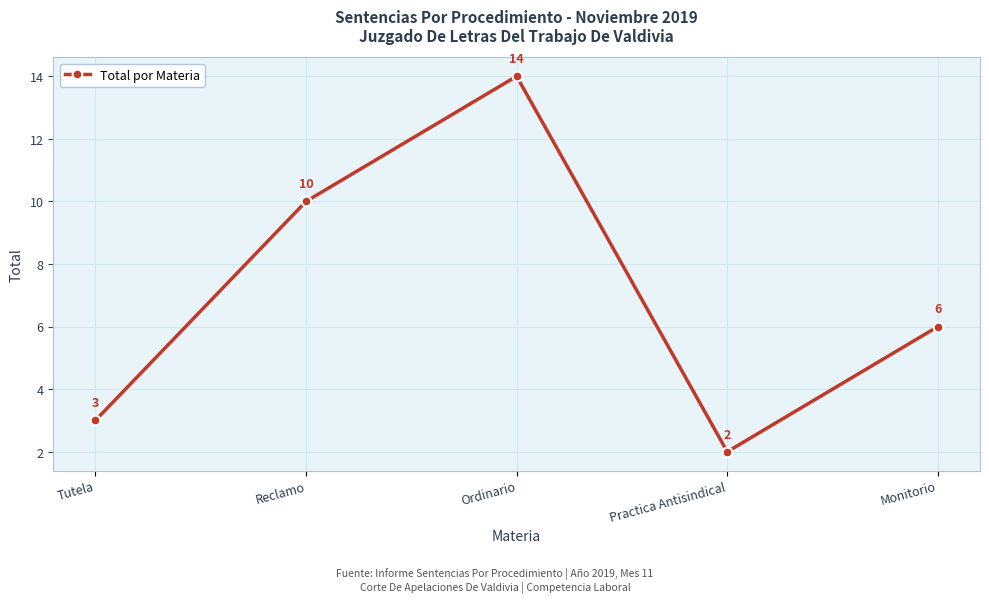

What is the change in value from Tutela to Monitorio?

+3